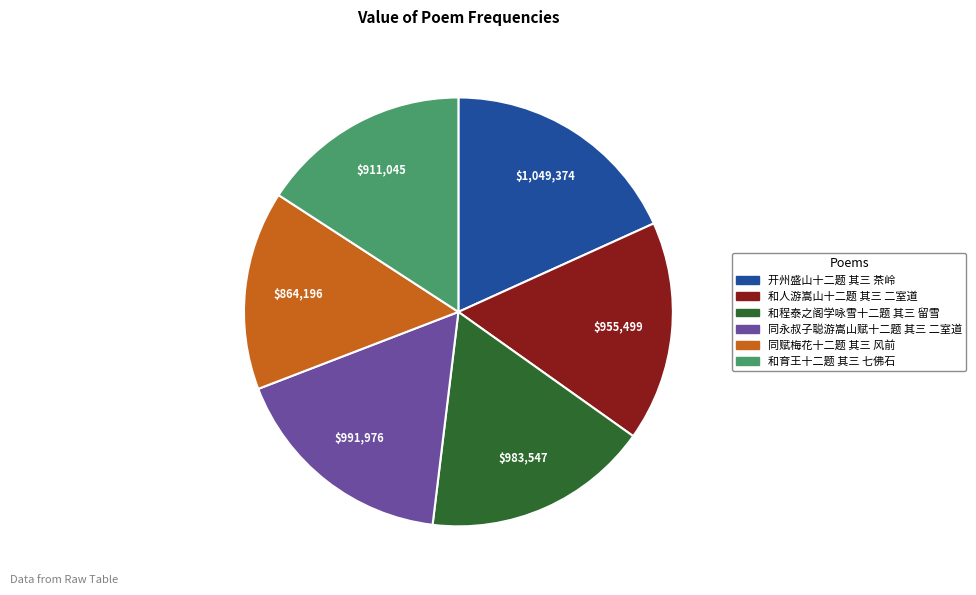

Do 和人游嵩山十二题 其三 二室道 and 同永叔子聪游嵩山赋十二题 其三 二室道 together represent more than half of the pie?

No